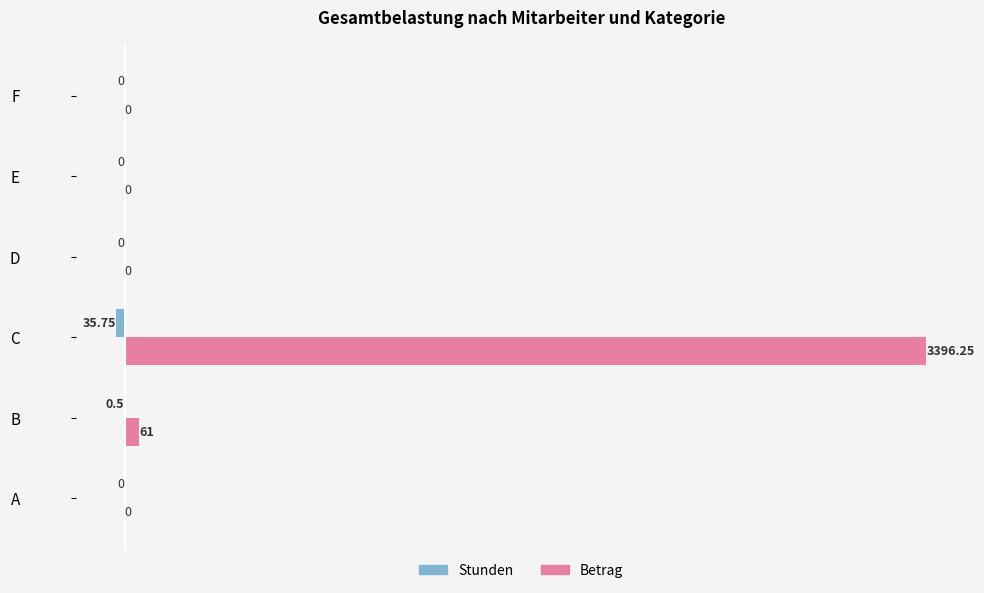

At which category is the sum across all series the highest?

C